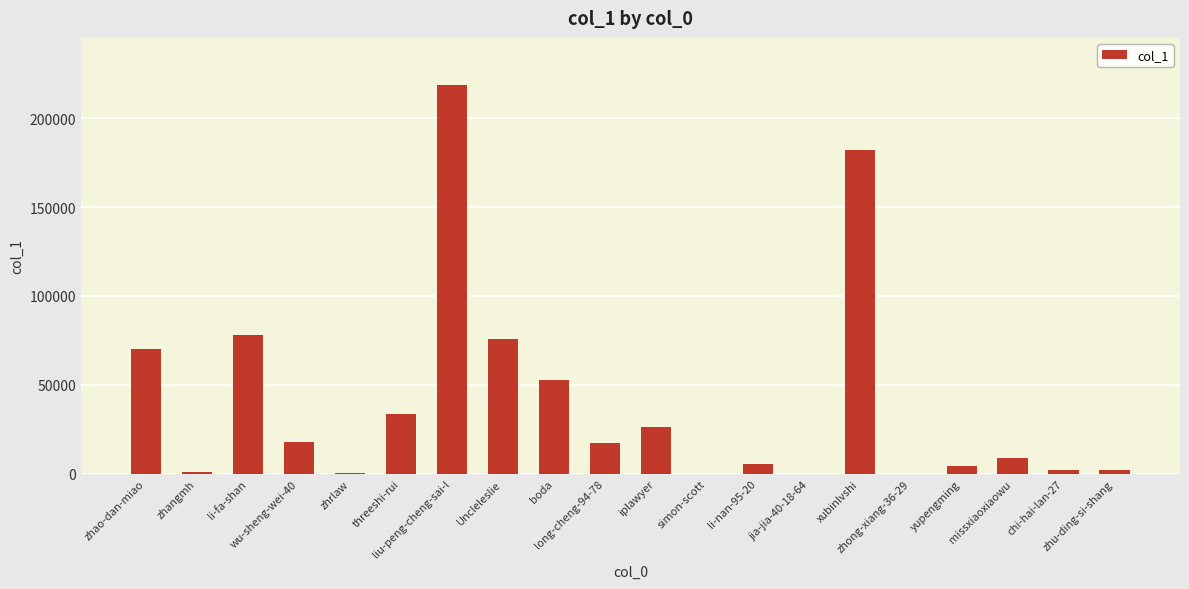

Does the chart contain stacked bars?

No